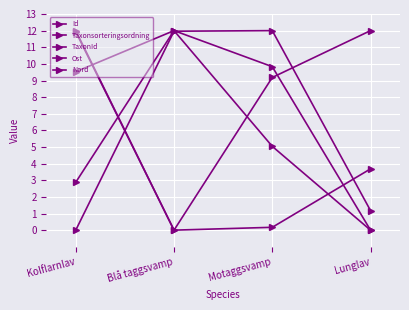

At how many categories does at least one series exceed 8?

4